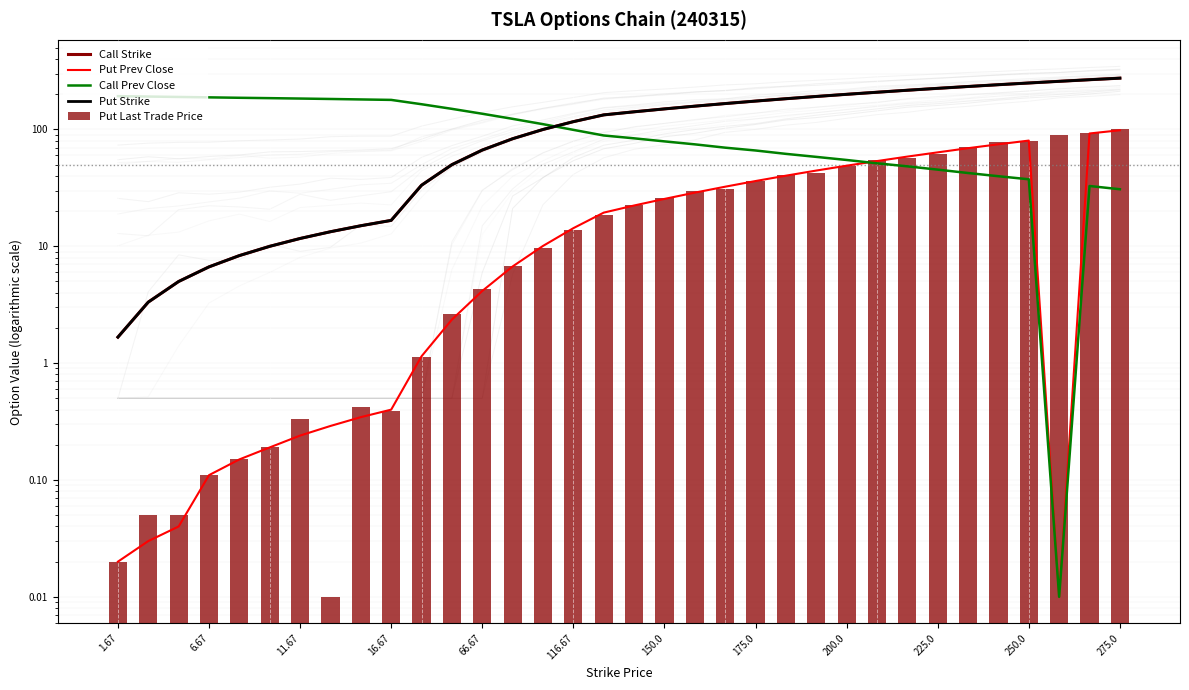

How many categories are shown in the chart?

34